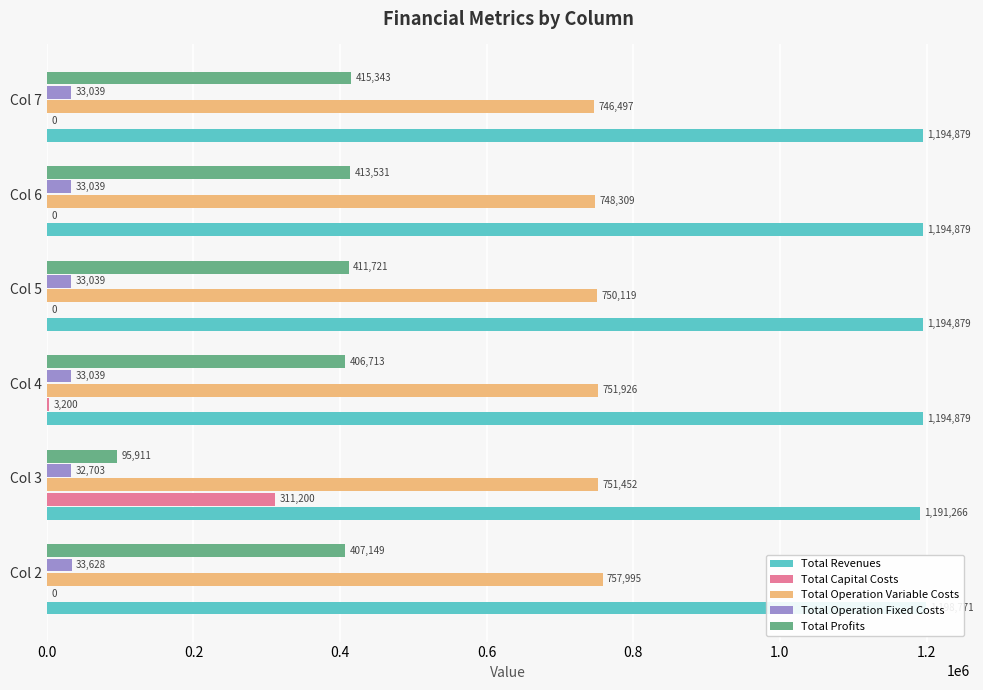

What is the sum of the Total Profits values at Col 5 and Col 2?

818869.5